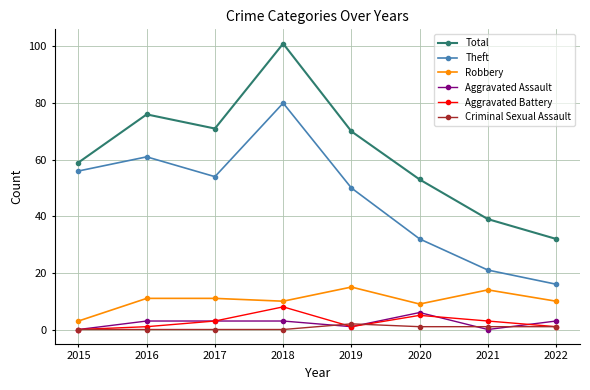

True or false: Theft has more than 2 points higher than both neighbors.

False